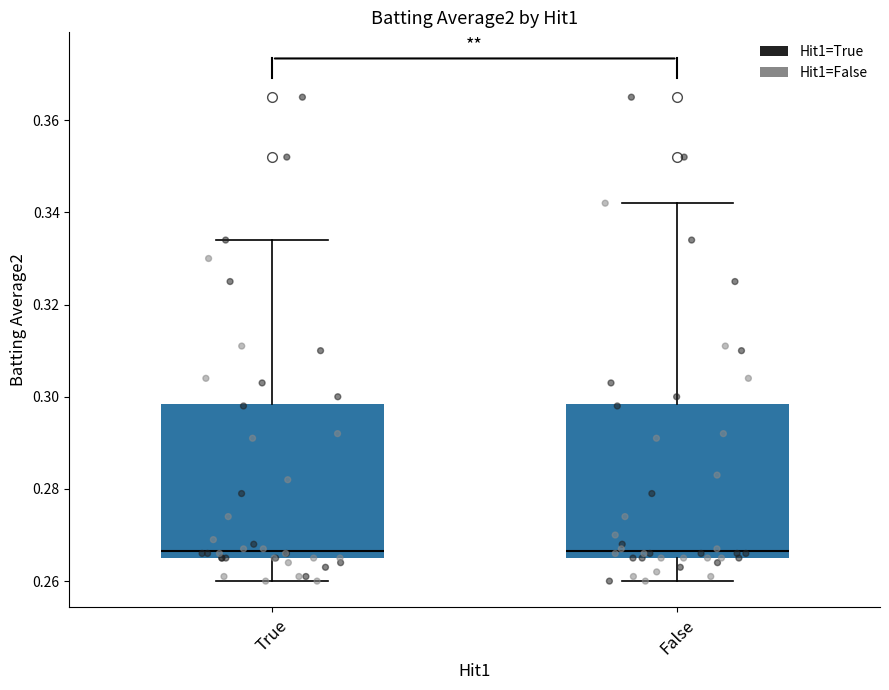

Reading left to right, transcribe this box plot: for each box, give where its median line is, the range the box spans, and where its two whiskers end, as read against the y-axis. The values are not printed on the chart, so give them approximately, as read against the axis.

True: median 0.266 (just above the box's lower edge), box 0.266 to 0.298, whiskers 0.260 to 0.334
False: median 0.266 (just above the box's lower edge), box 0.266 to 0.298, whiskers 0.260 to 0.342